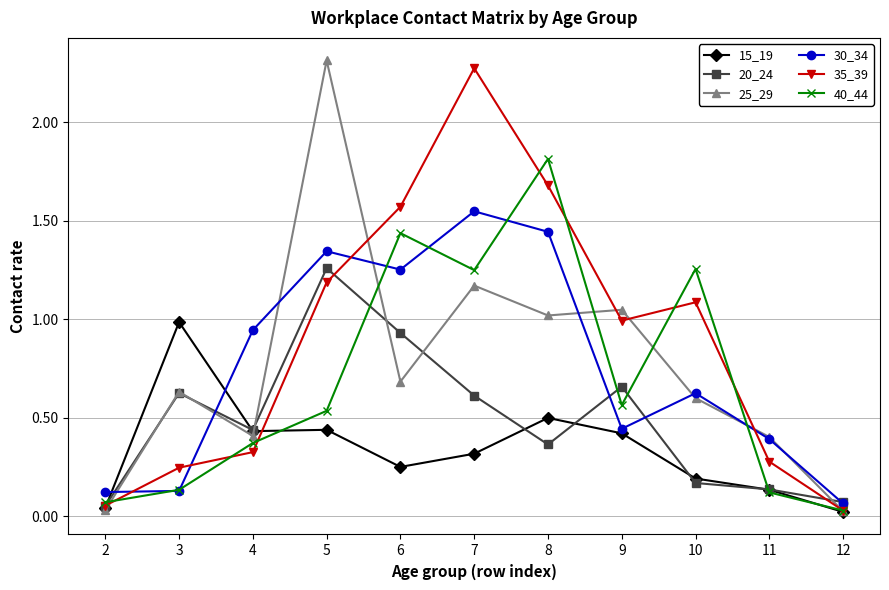

How many interior local peaks does the 40_44 series have?

3